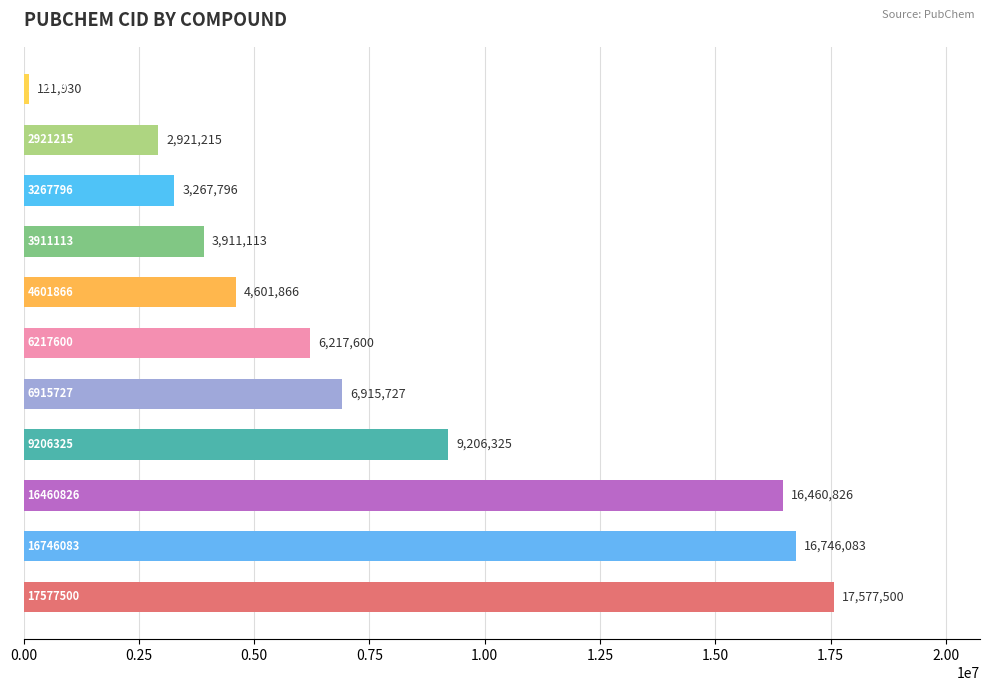

Reading bottom to top, what are all the values shown in this chart?

17577500	16746083	16460826	9206325	6915727	6217600	4601866	3911113	3267796	2921215	121930